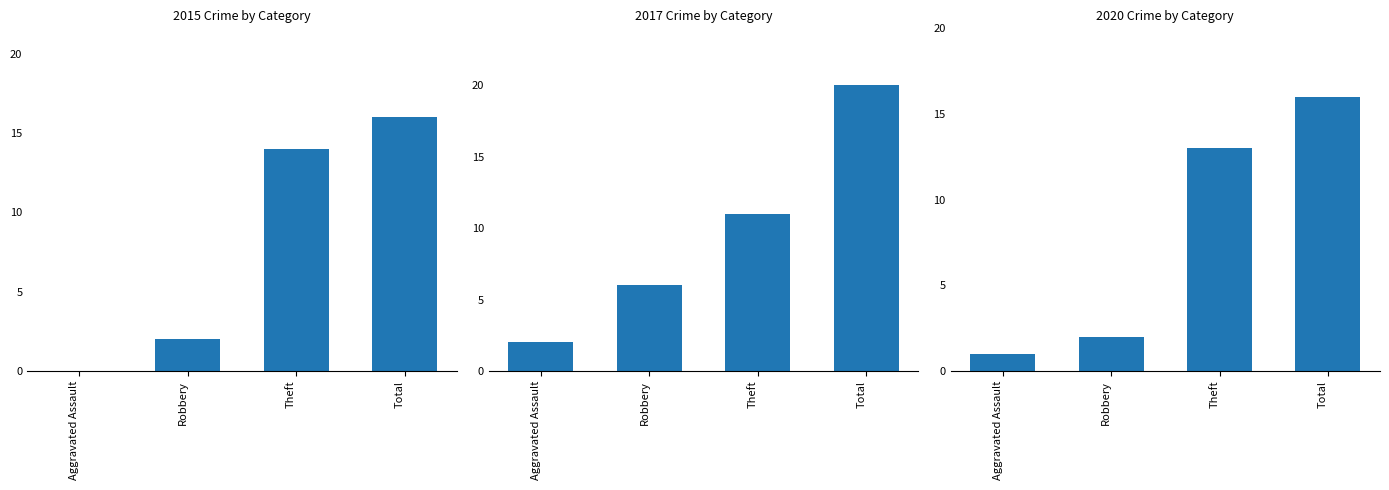

Reading left to right, extract all data points from this chart.

2015: 0	2	14	16
2016: 2	6	11	20
2019: 1	2	13	16